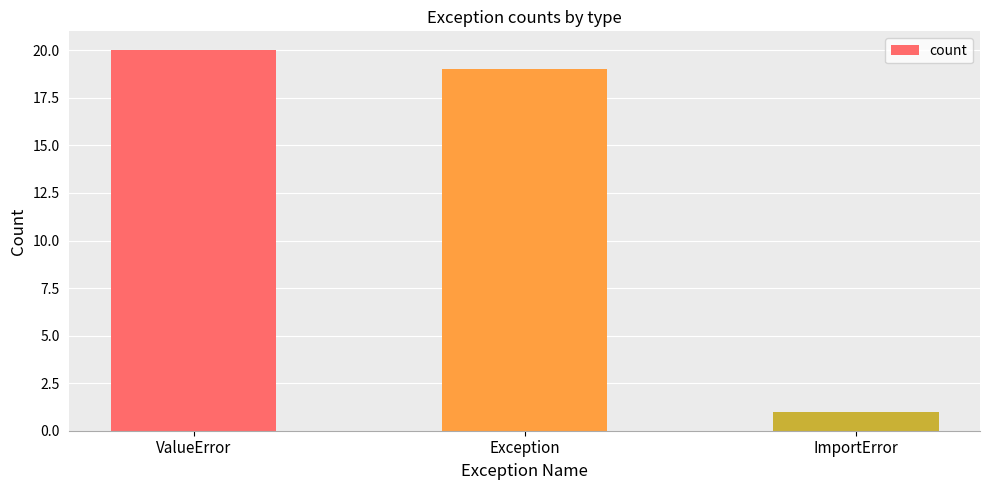

What position from the right is Exception?

2